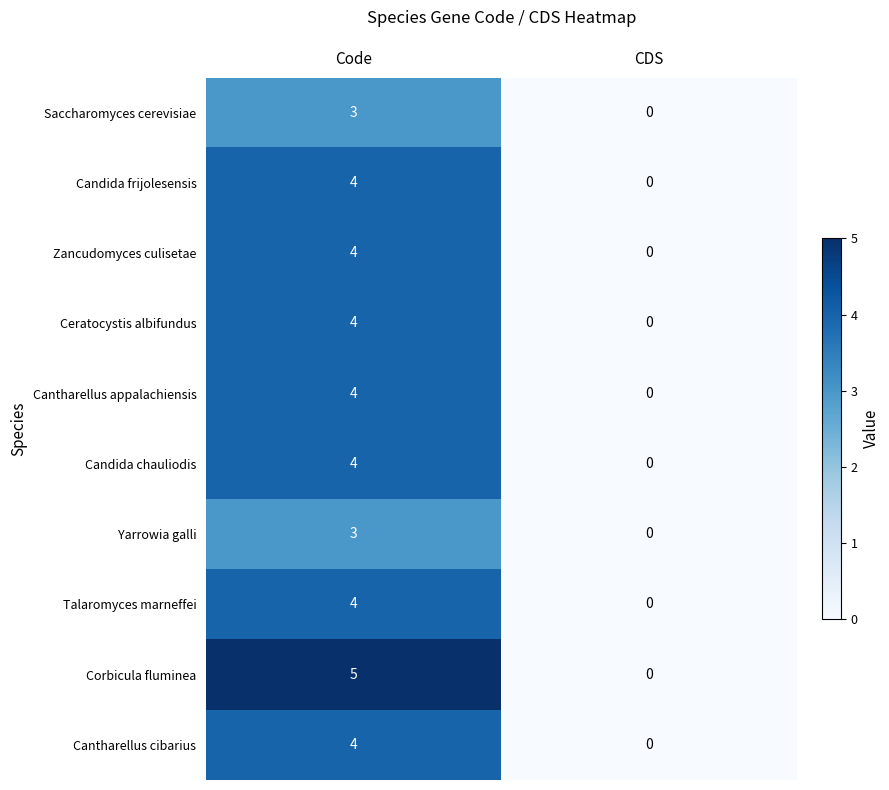

Which series changed the most between Code and CDS?

Corbicula fluminea